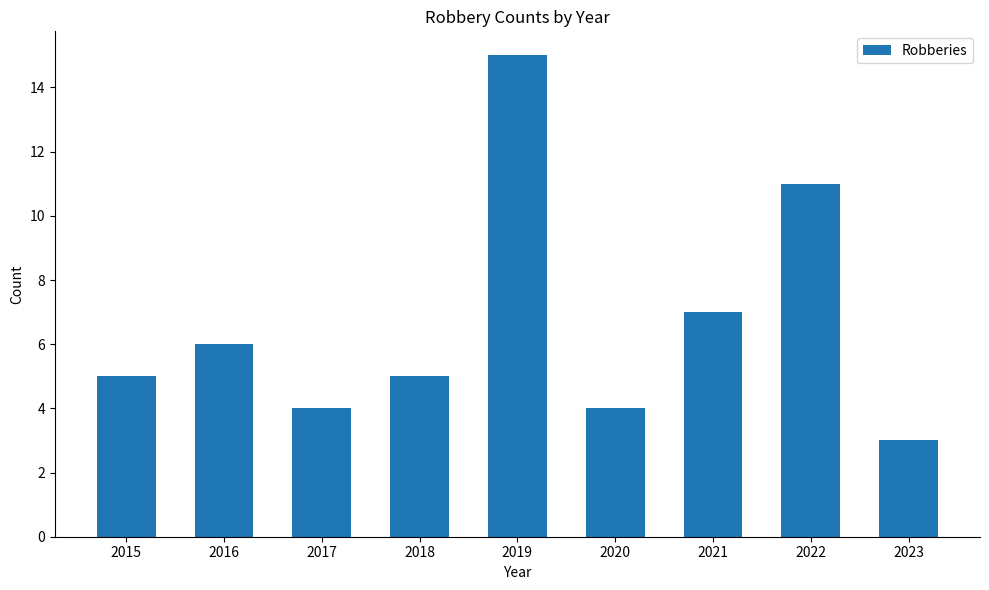

What is the approximate value at 2019, to the nearest 10?

20